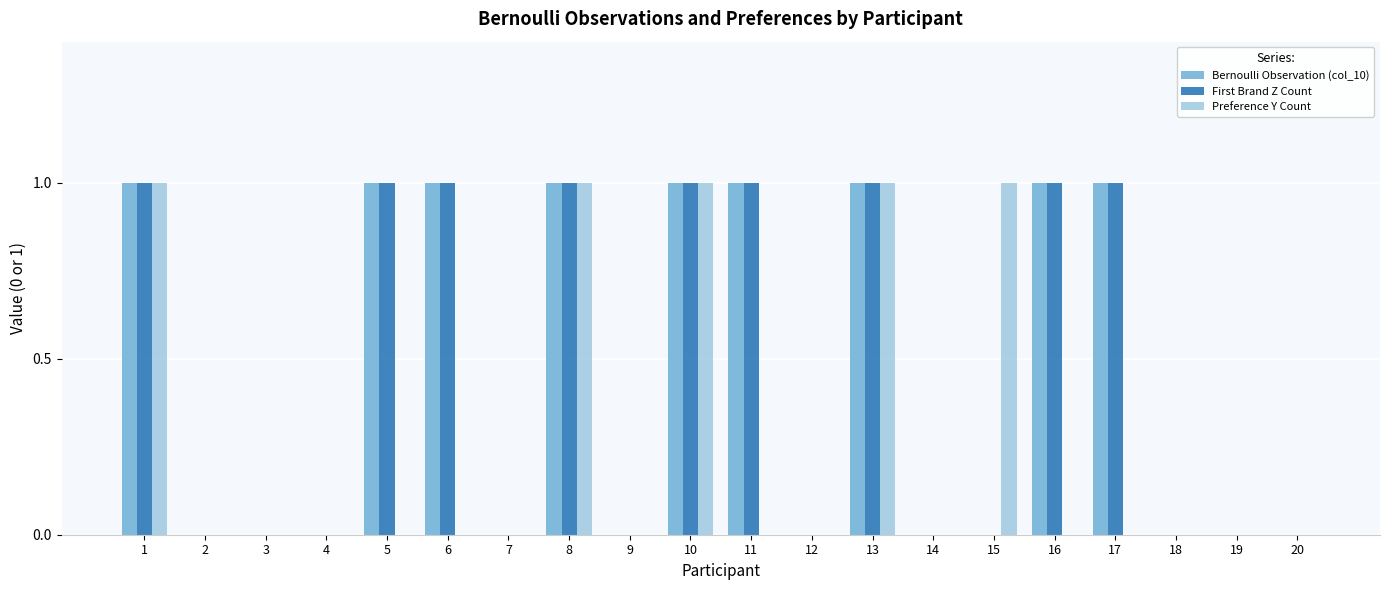

What is the sum of all First Brand Z Count values?

9